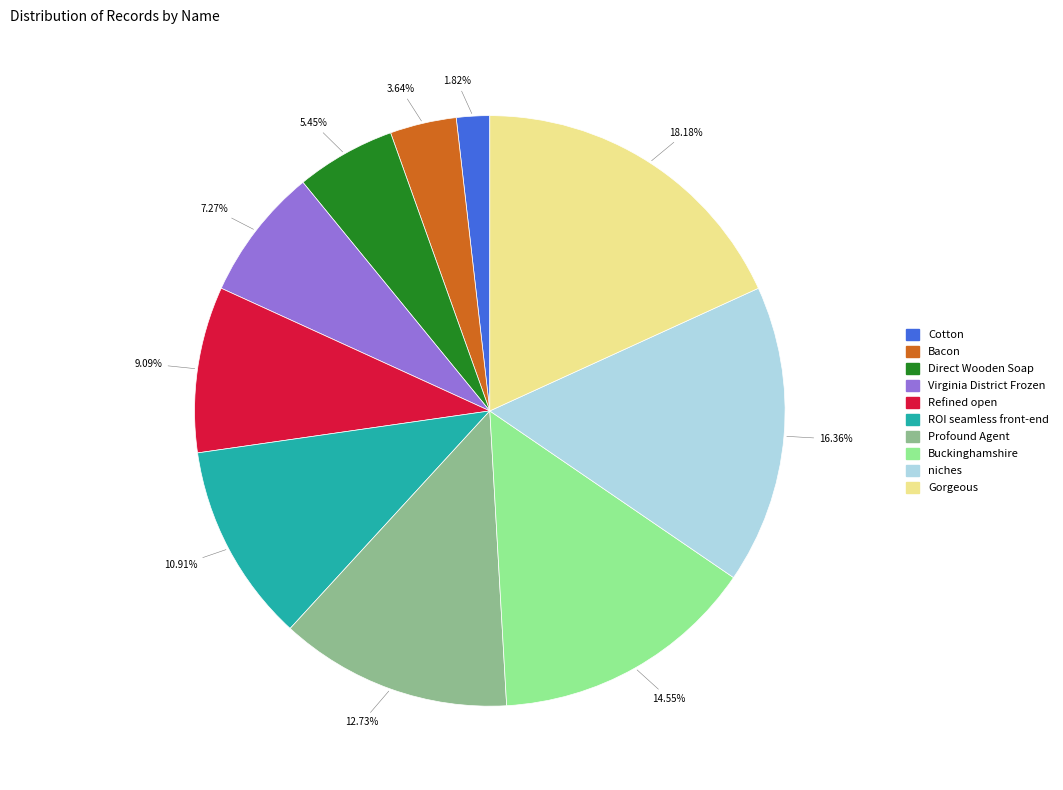

Which slice is the smallest?

Cotton